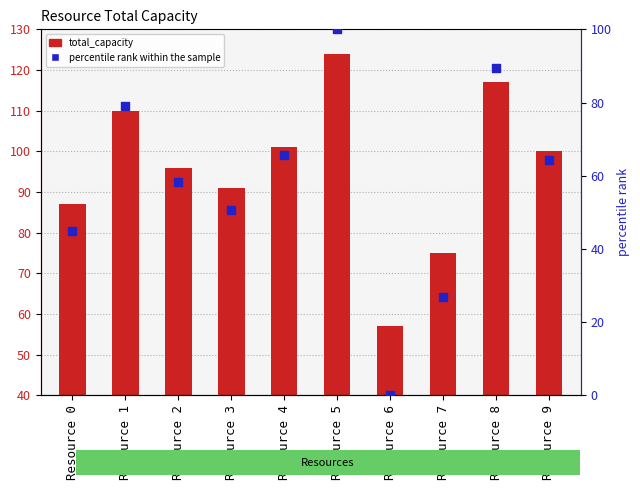

Which series contains the lowest Y value?

percentile rank within the sample